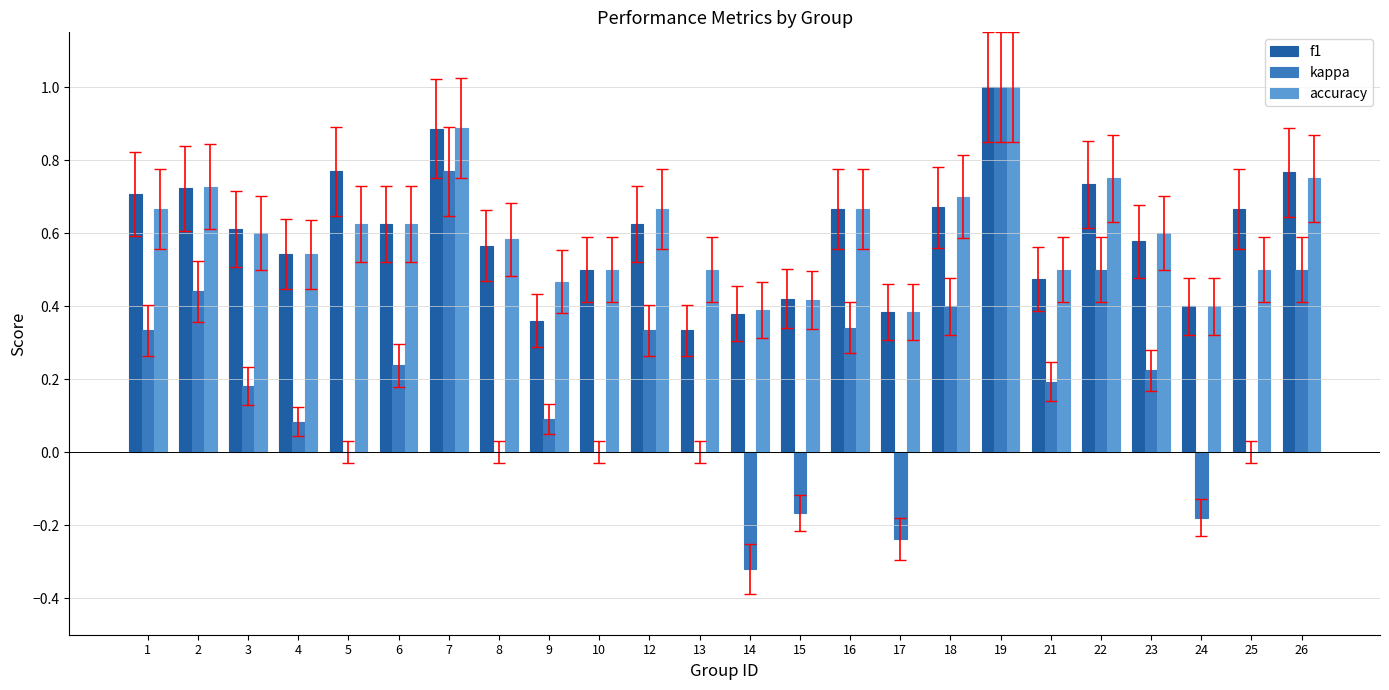

What is the total value across all series at 2?

1.9